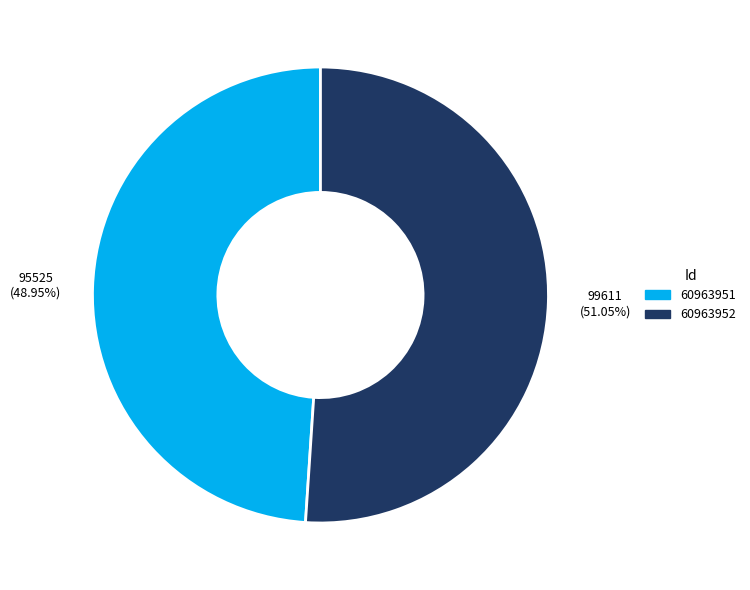

To the nearest percent, what portion does 60963952 represent?

51%